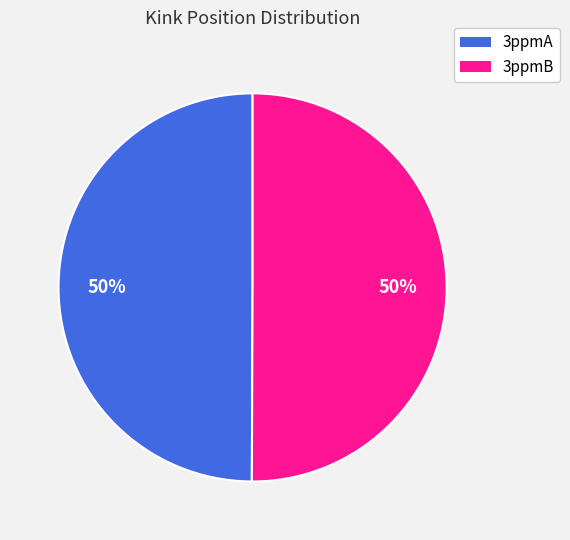

Is the sum of 3ppmA and 3ppmB greater than half?

Yes